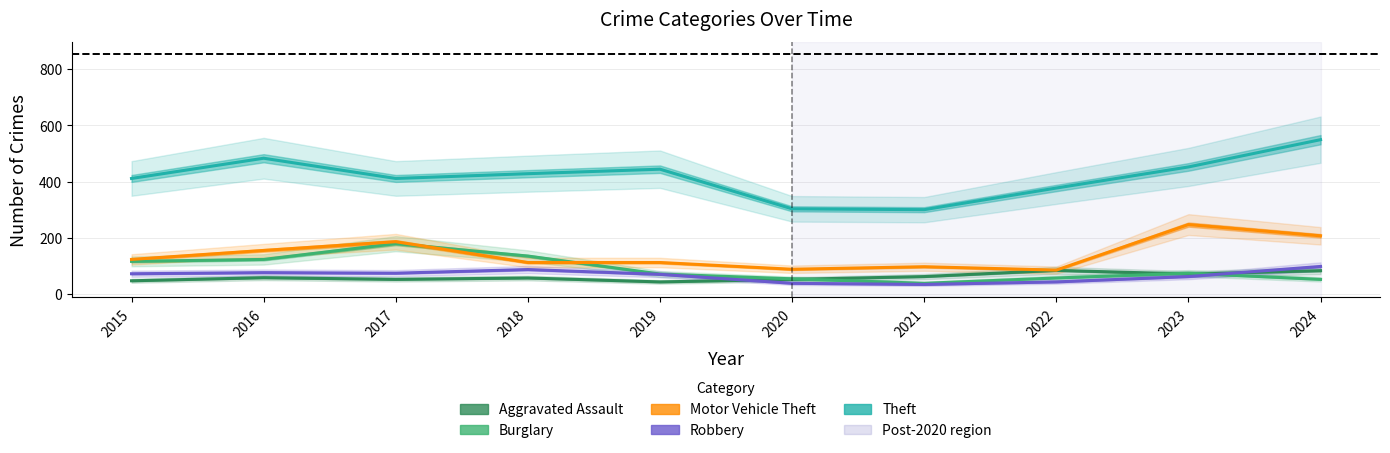

How many categories are shown in the chart?

10